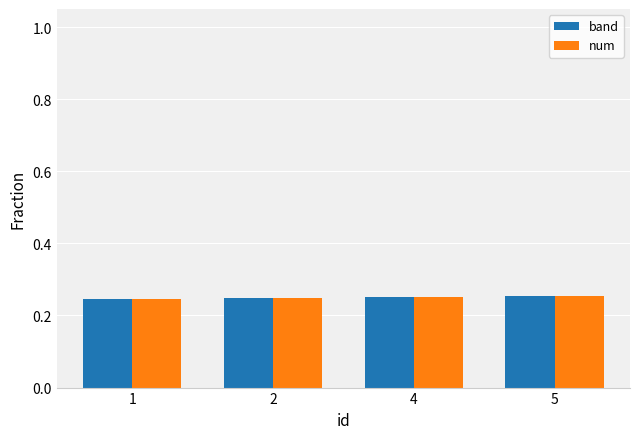

What is the sum of all num values?

1.0